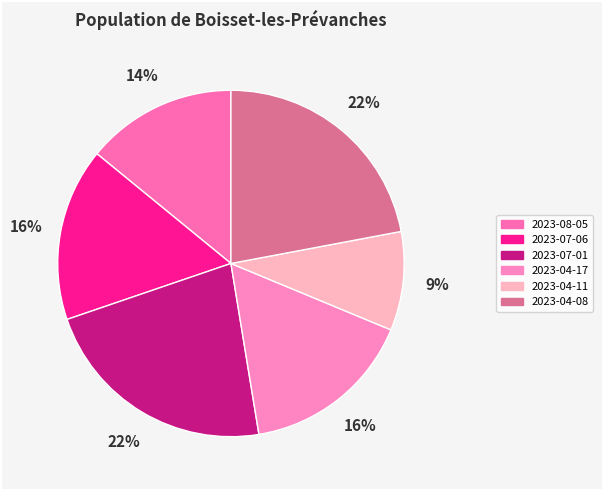

Is the sum of 2023-07-06 and 2023-08-05 greater than half?

No